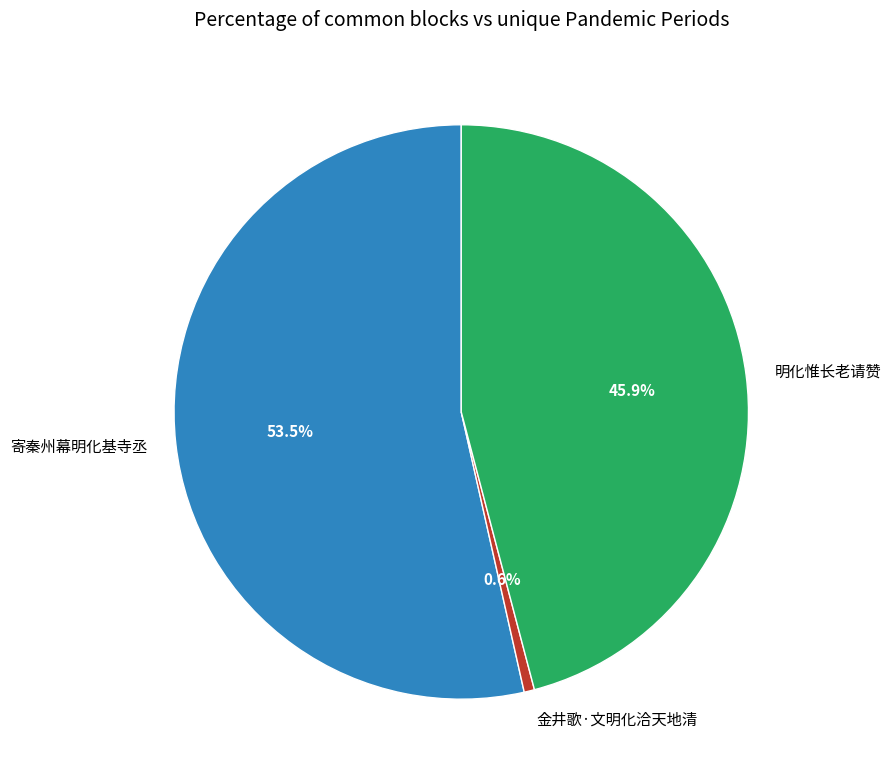

Count the number of slices in the pie.

3